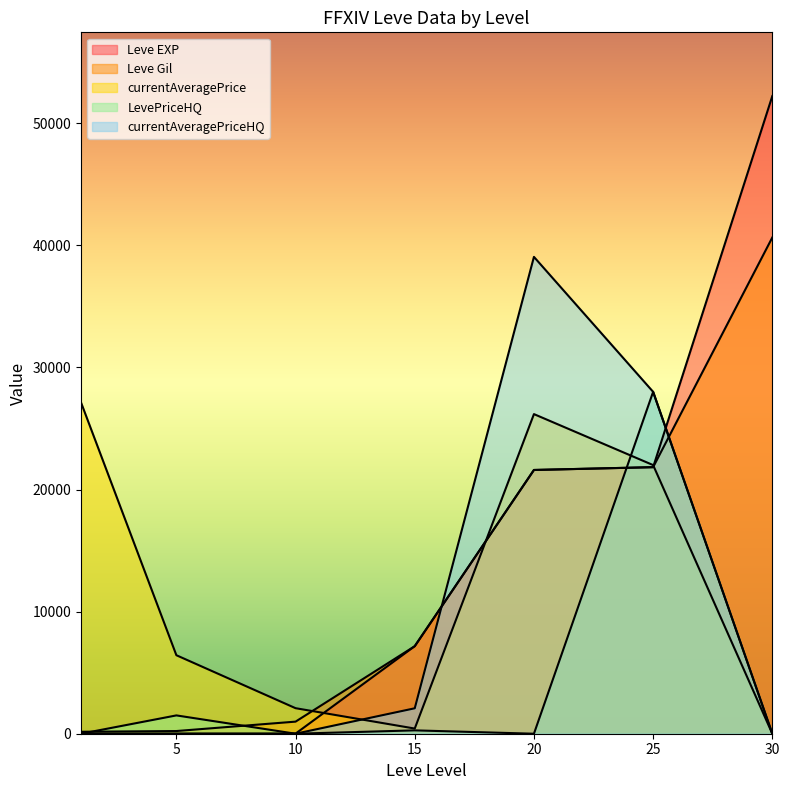

Count the number of data series in this chart.

5